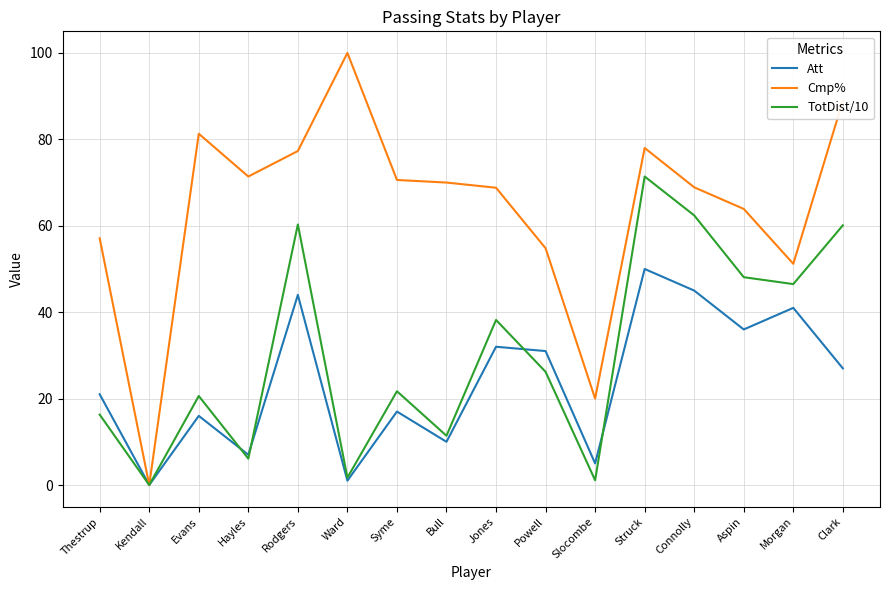

What is the approximate value of TotDist/10 at Morgan?

46.5